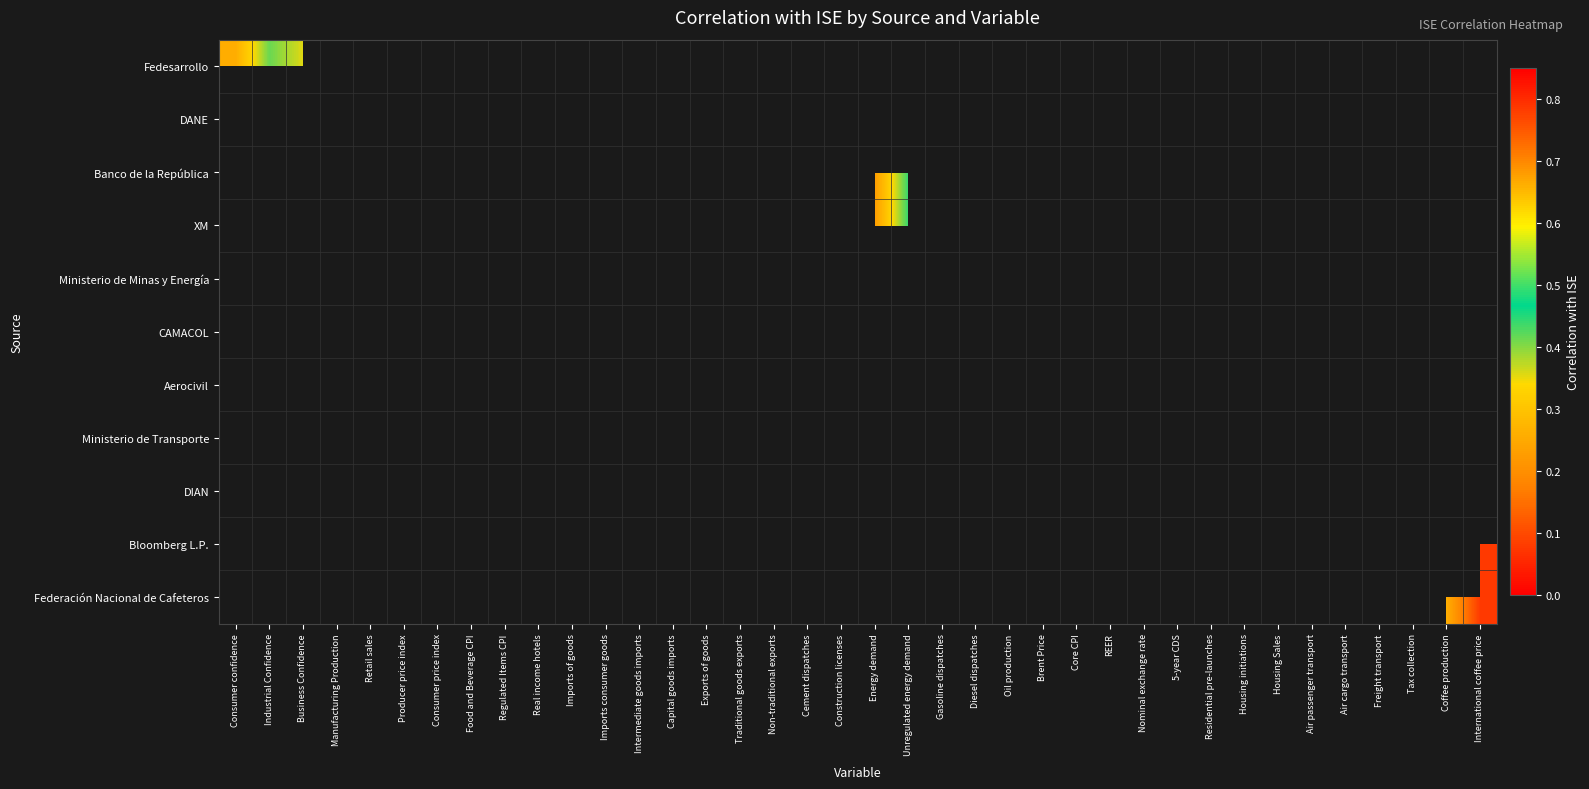

How many distinct data groups are displayed?

11